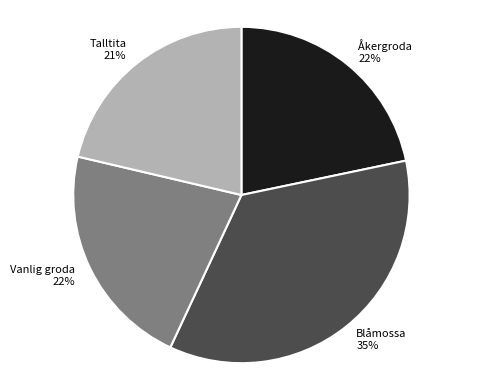

To the nearest percent, what is the combined percentage of Åkergroda and Talltita?

43%